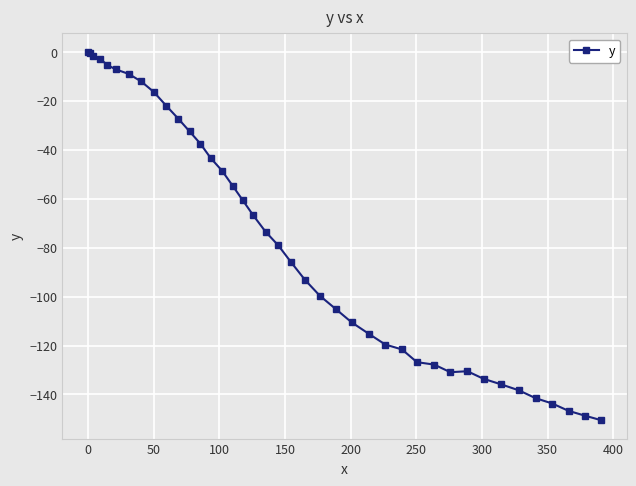

What is the smallest value displayed?

-150.5